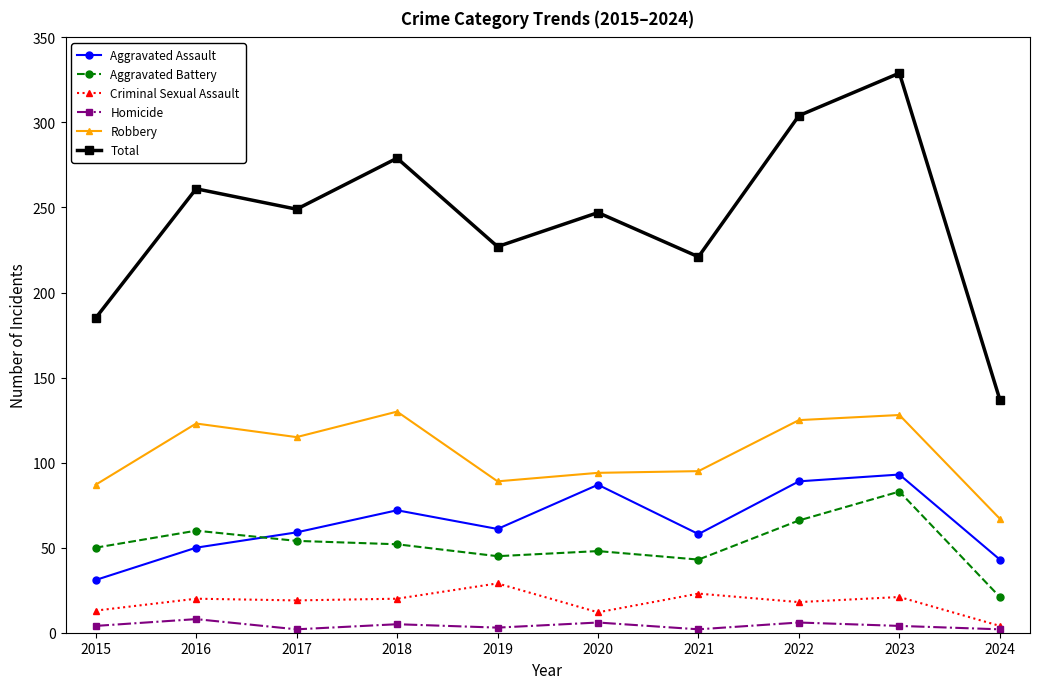

True or false: Aggravated Assault and Criminal Sexual Assault cross at least once.

False